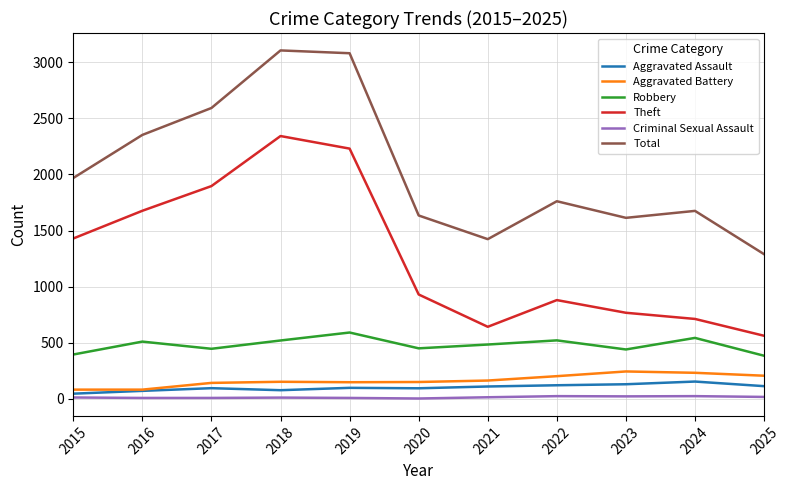

What is the maximum value for Aggravated Assault?

154